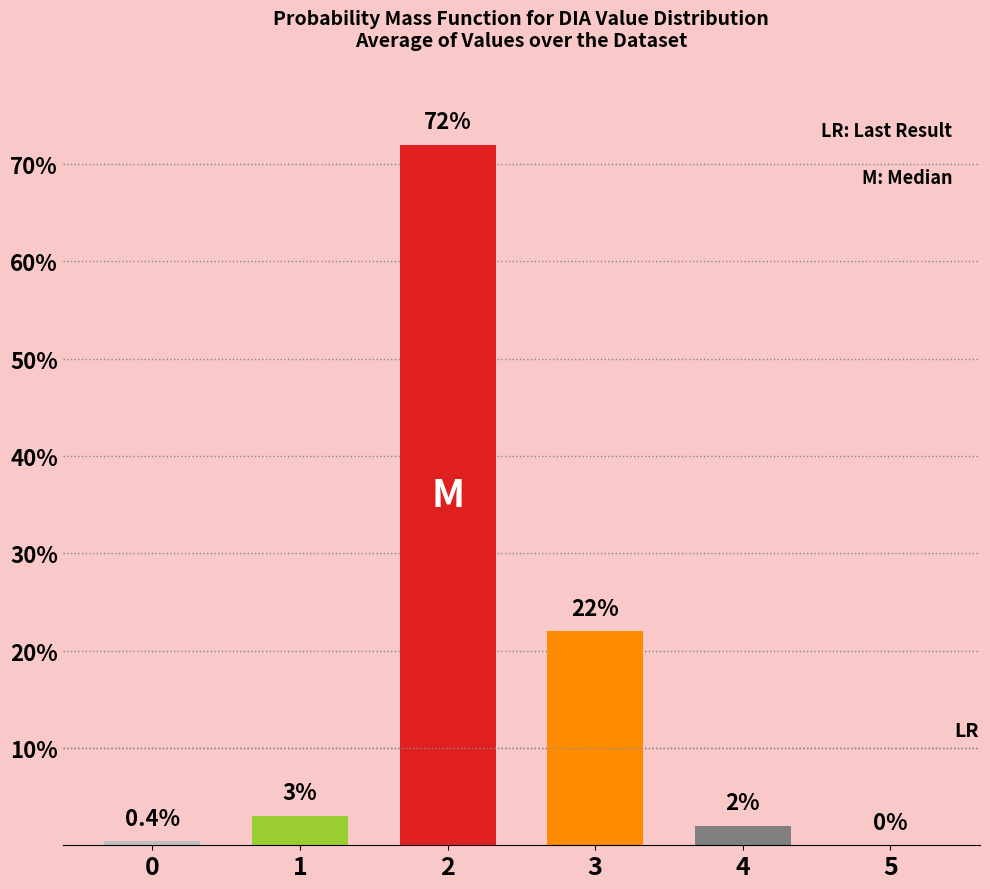

Does the chart contain stacked bars?

No